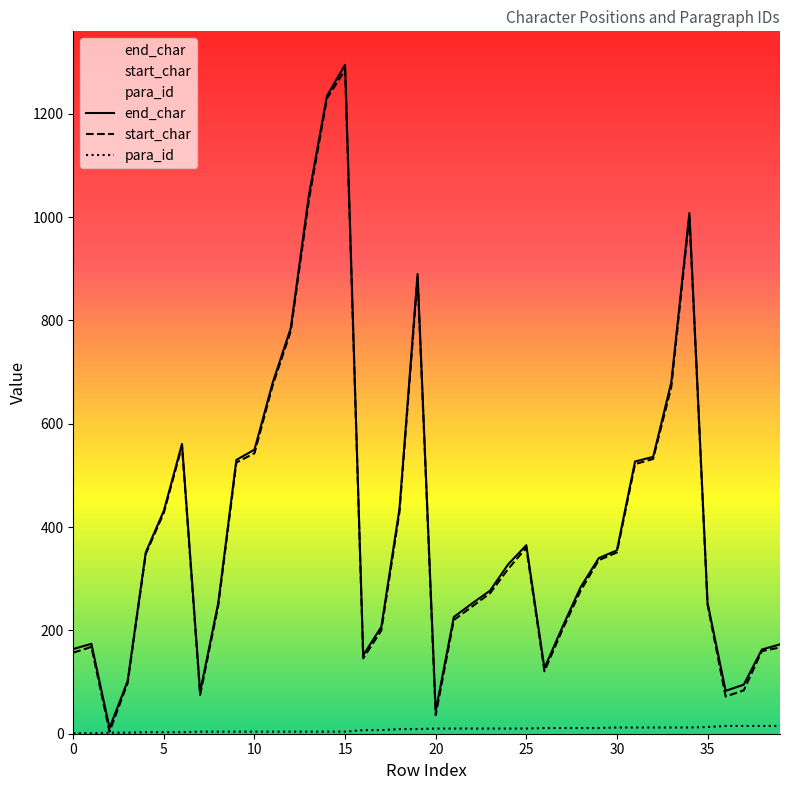

What is the difference between the para_id values at 27 and 15?

7